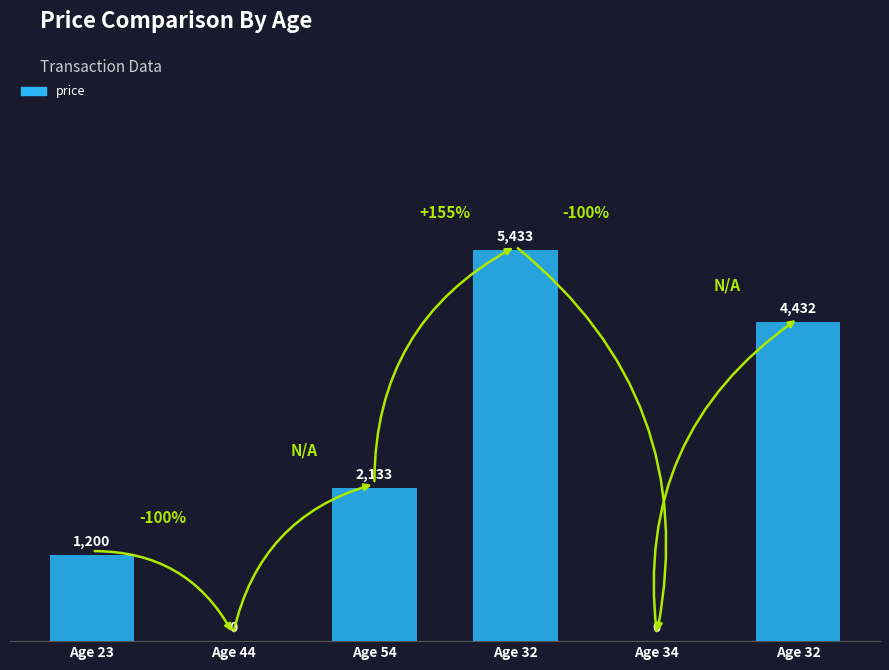

Rank the categories by value from highest to lowest.

Age 32, Age 32, Age 54, Age 23, Age 44, Age 34